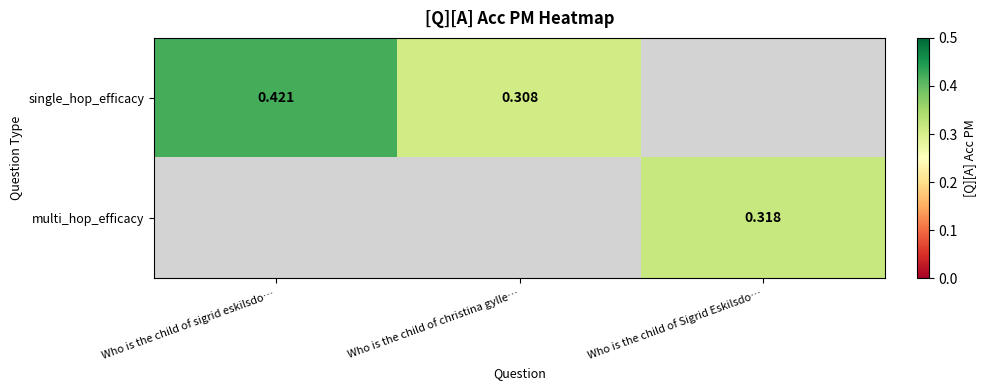

How many positive values does the single_hop_efficacy series have?

2